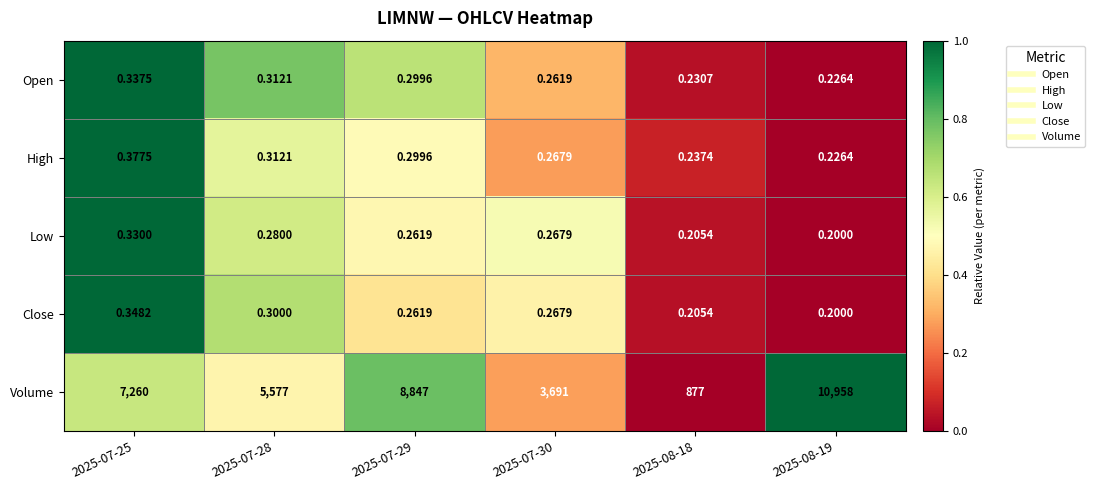

Between 2025-07-28 and 2025-07-30, which series saw the biggest shift?

Volume